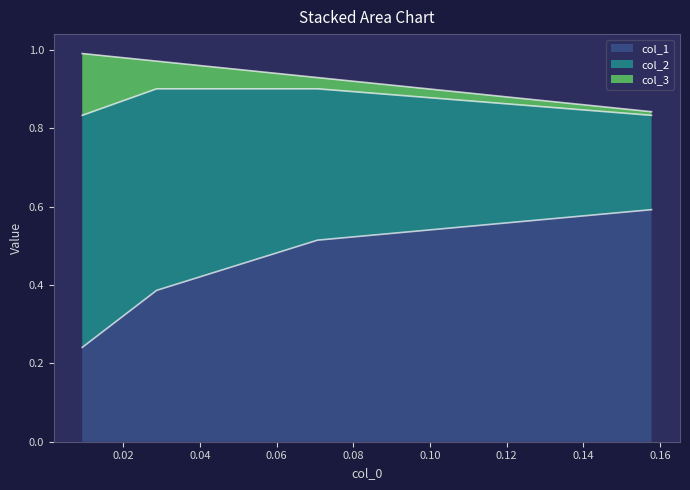

What are all the series names shown in the legend?

col_1, col_2, col_3